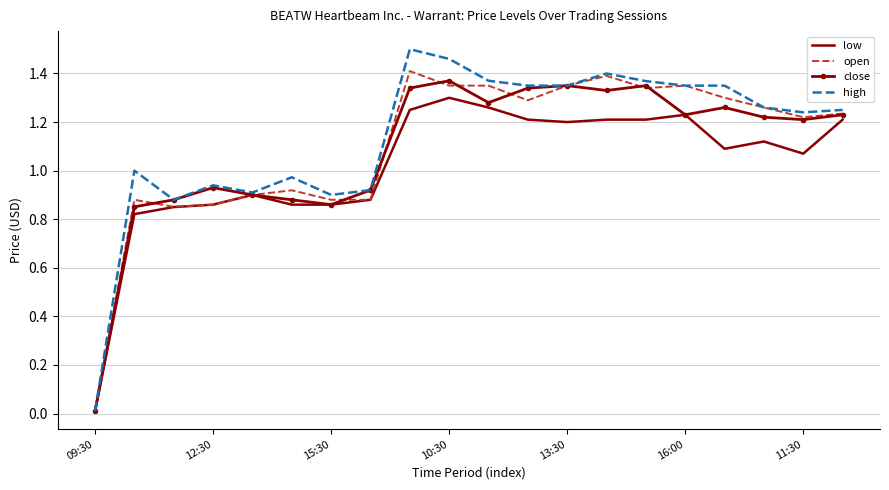

What are all the series names shown in the legend?

low, open, close, high